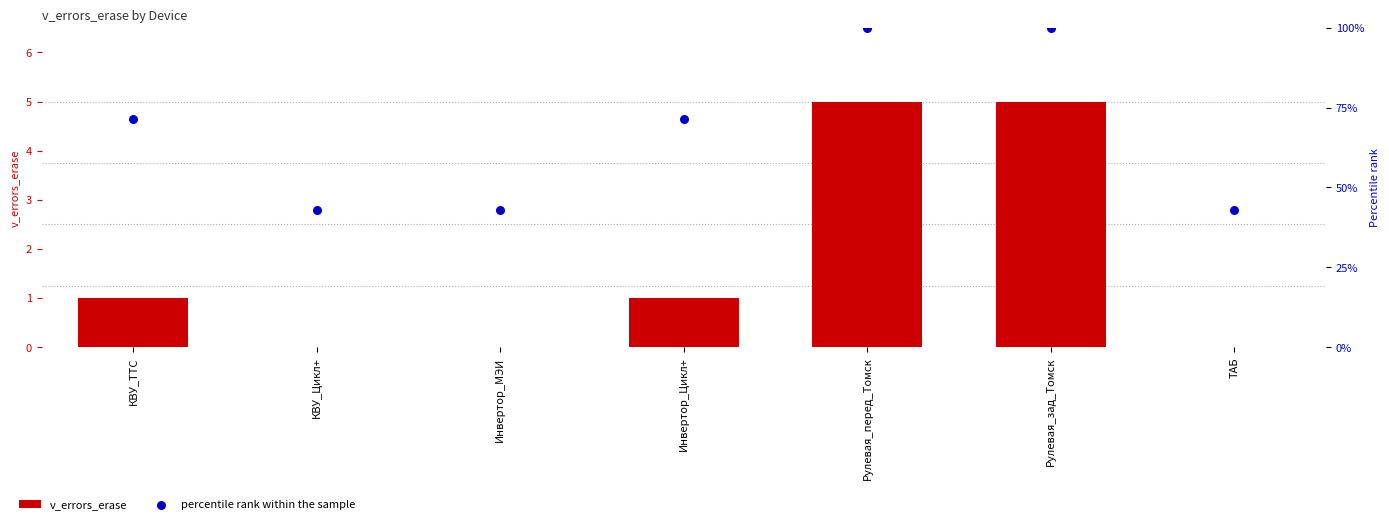

At which category is the sum across all series the highest?

Рулевая_перед_Томск